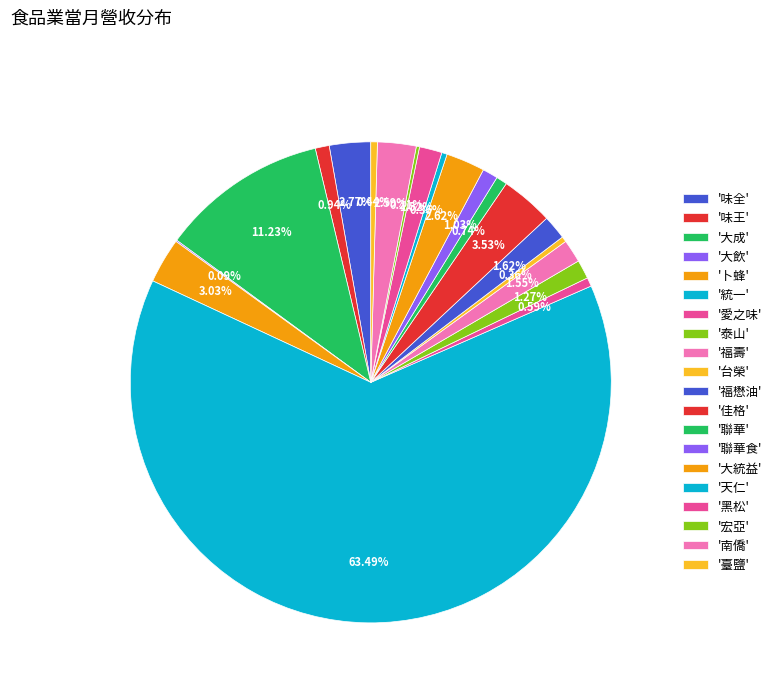

To the nearest percent, what is the average slice percentage?

5%